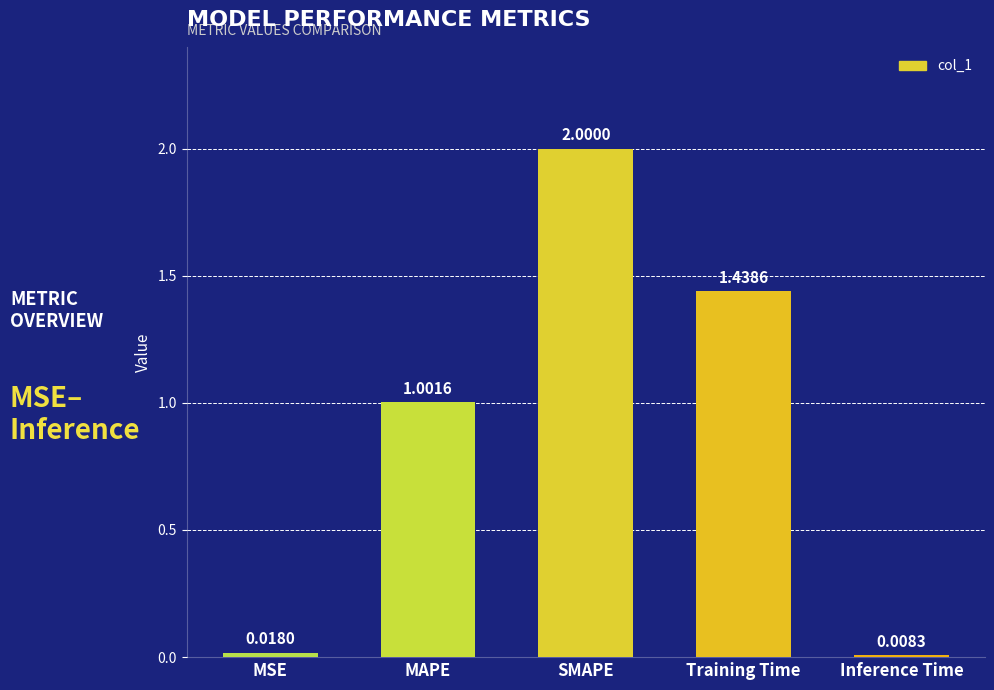

Does the chart contain any negative values?

No